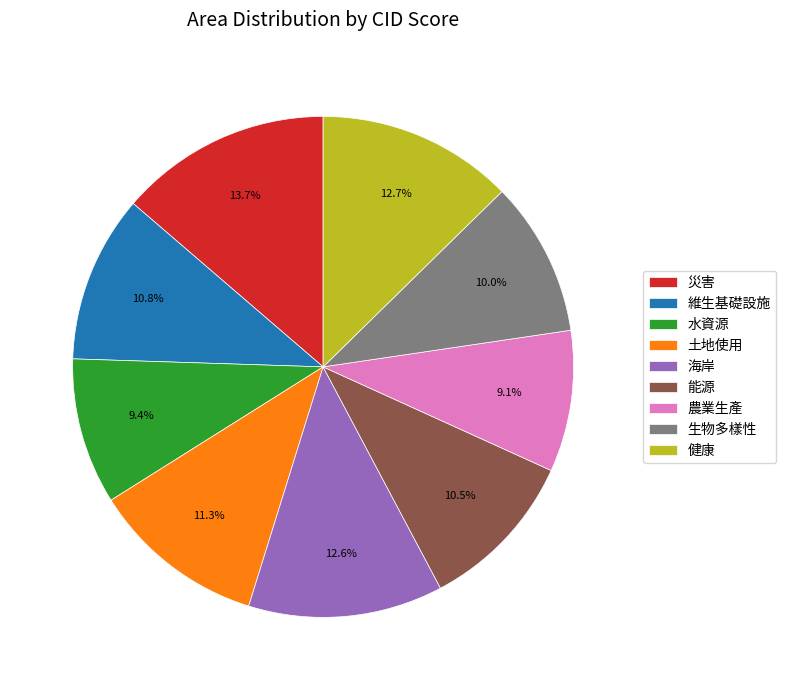

Is 土地使用 the majority of the pie?

No